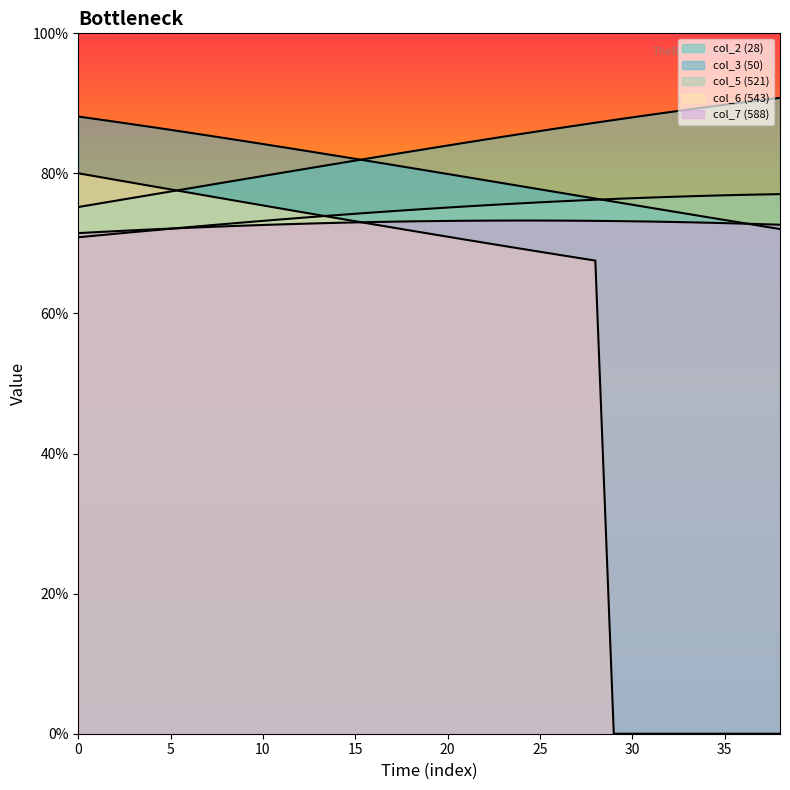

Does the chart have visible grid lines?

No